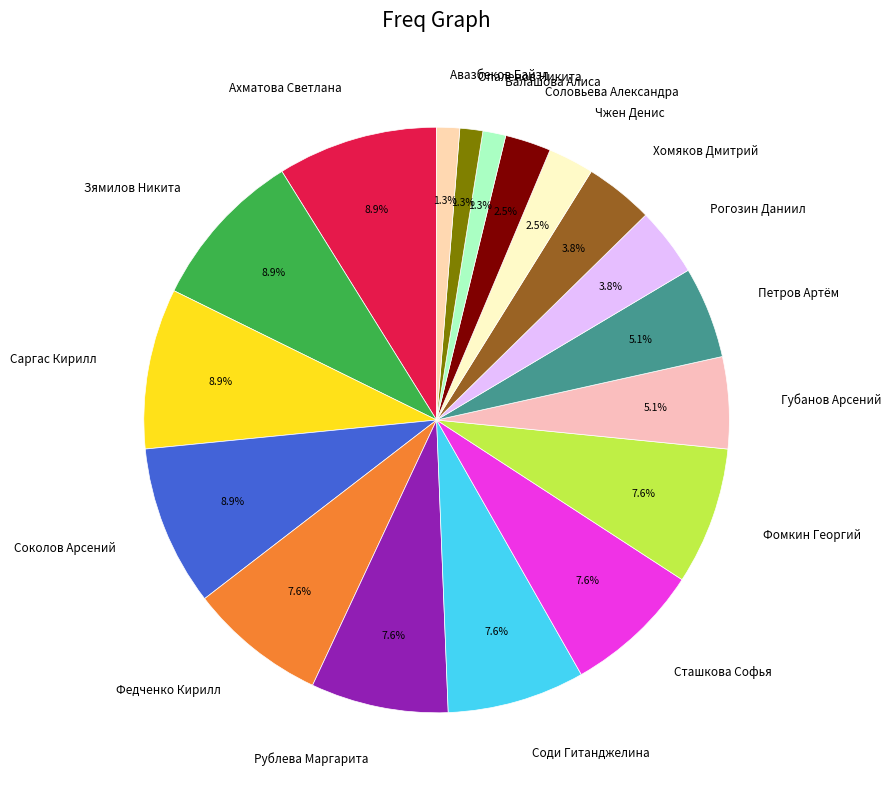

What is the total percentage of Хомяков Дмитрий and Губанов Арсений?

8.9%